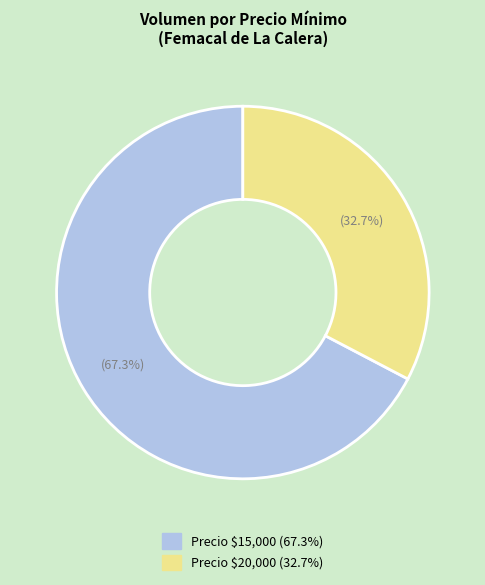

Does any single category account for the majority?

Yes